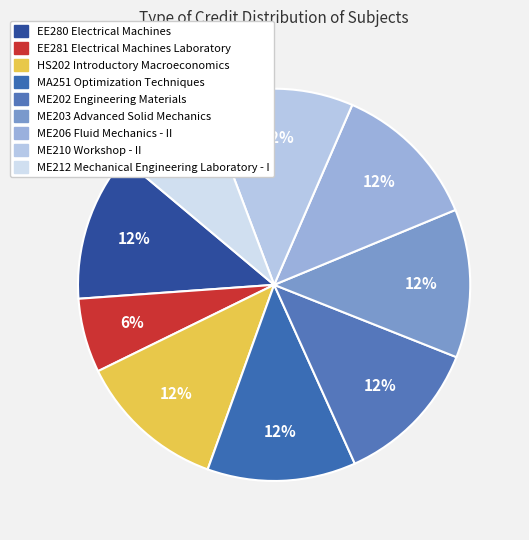

Count the number of slices in the pie.

9